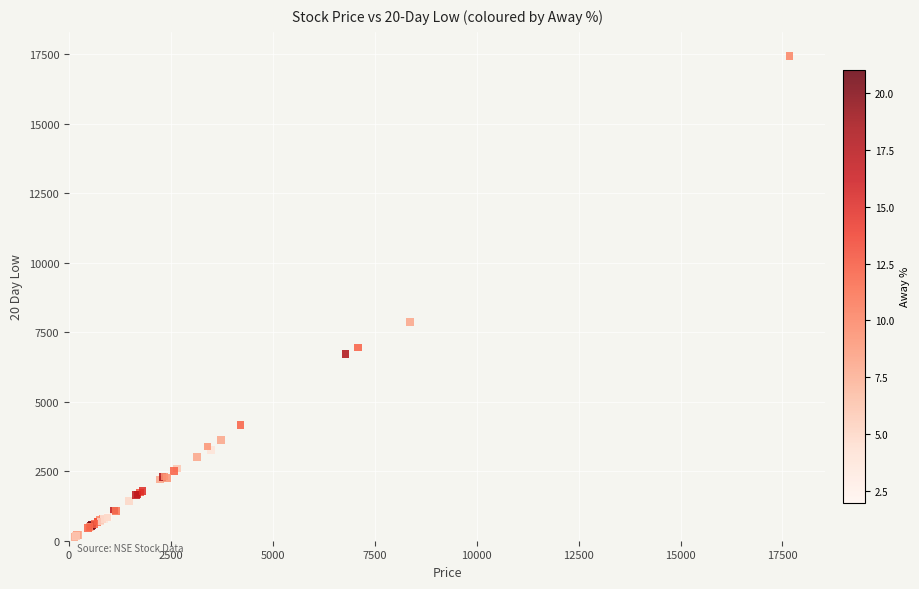

What Y value in the scatter plot is closest to 8780?

7856.1